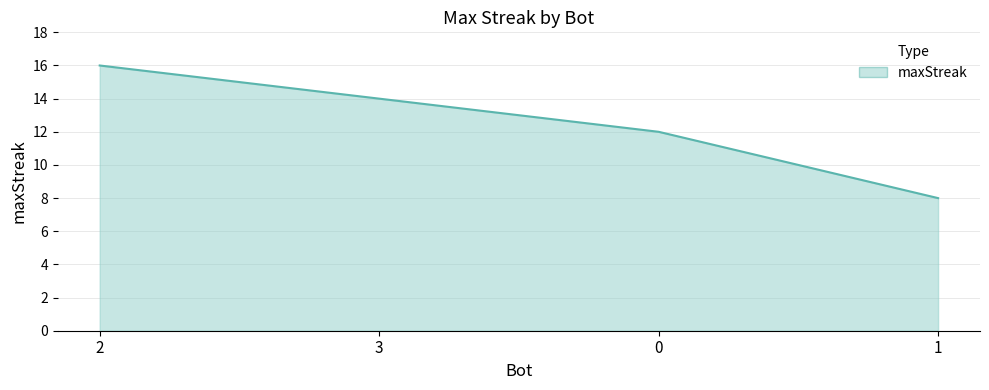

What is the greatest value displayed?

16